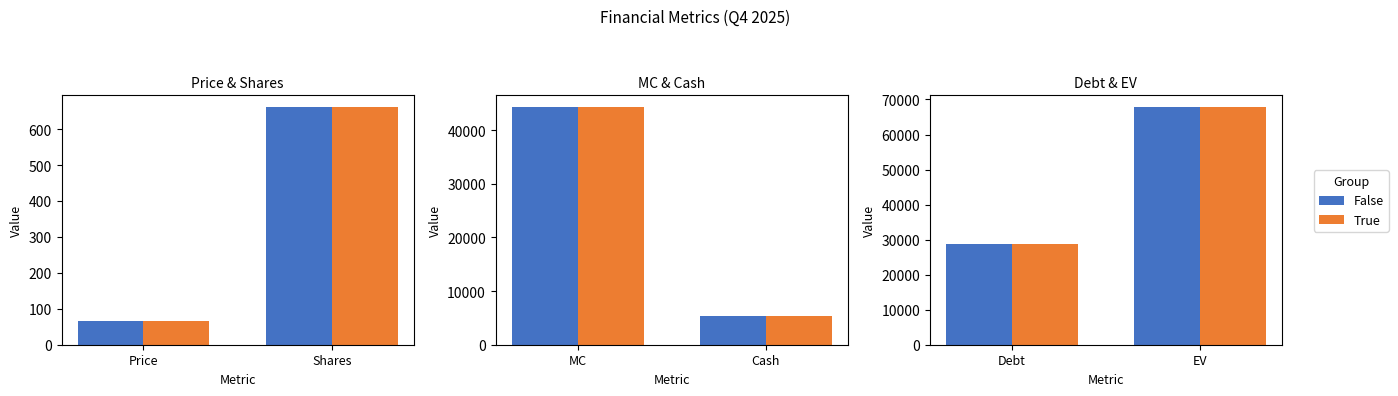

Which series has the largest total across all categories?

False